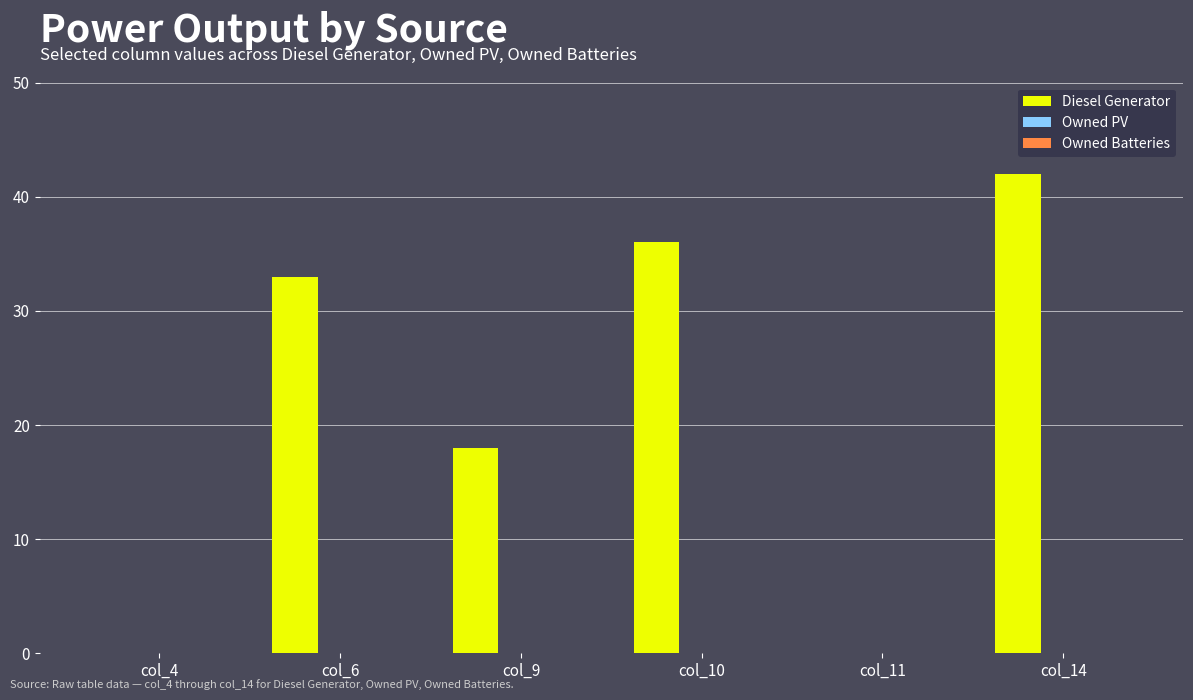

Reading left to right, extract all data points from this chart.

col_4=0	col_6=33	col_9=18	col_10=36	col_11=0	col_14=42